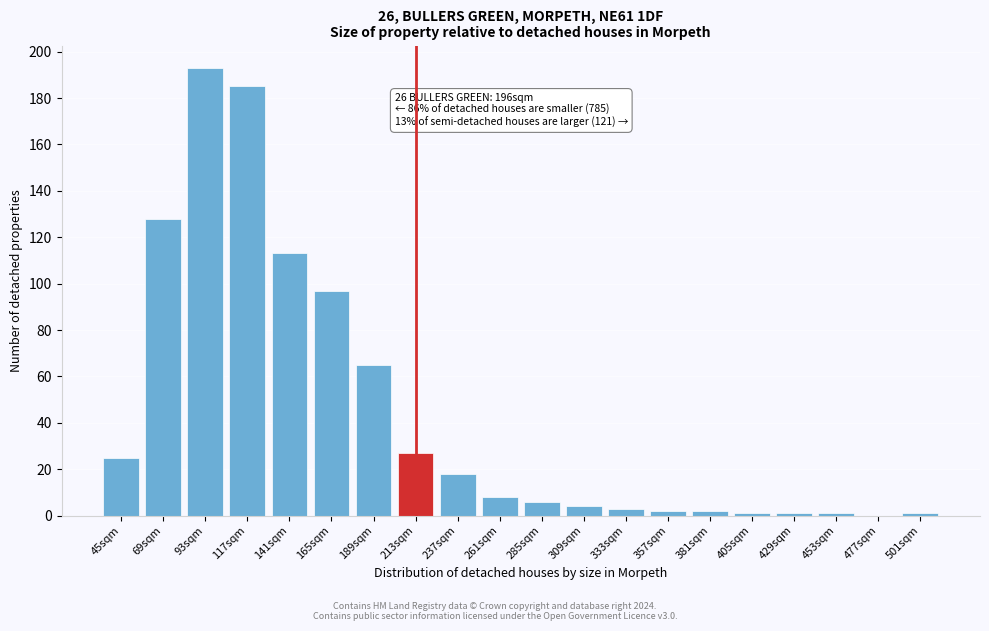

Reading left to right, transcribe all the data shown in this chart.

45sqm=25	69sqm=128	93sqm=193	117sqm=185	141sqm=113	165sqm=97	189sqm=65	213sqm=27	237sqm=18	261sqm=8	285sqm=6	309sqm=4	333sqm=3	357sqm=2	381sqm=2	405sqm=1	429sqm=1	453sqm=1	477sqm=0	501sqm=1